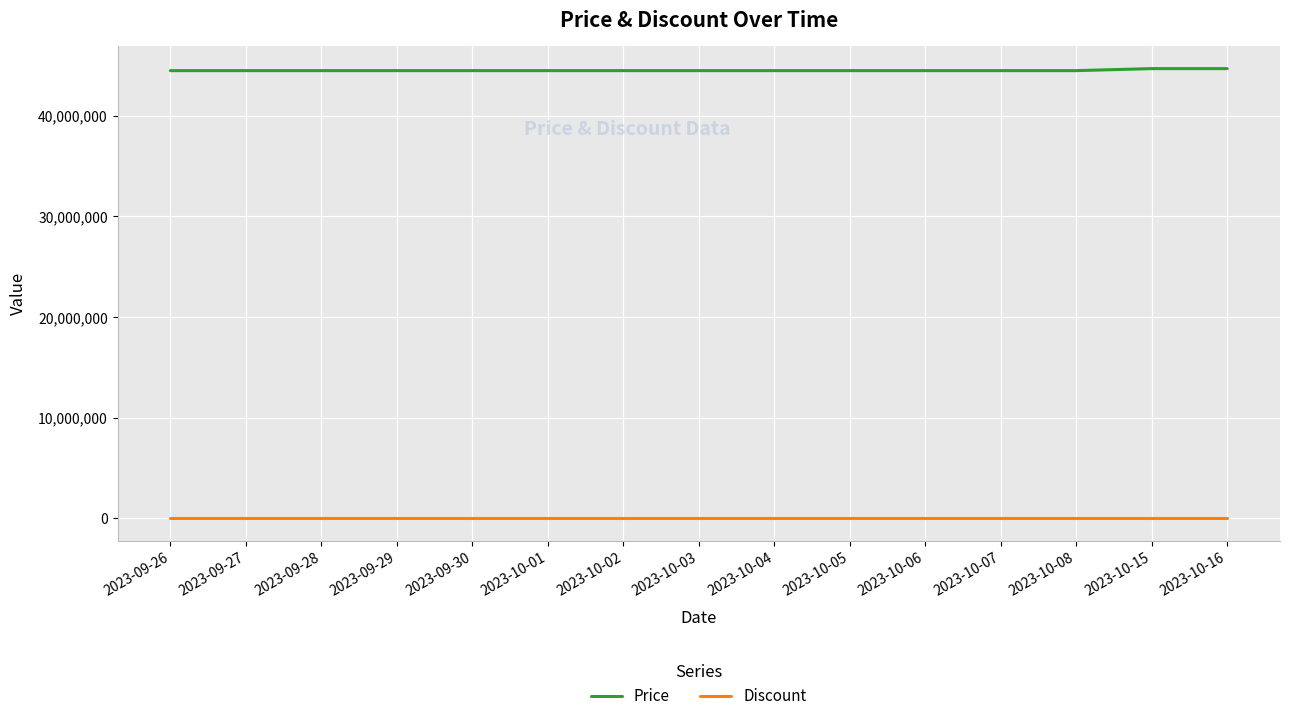

List the series in order of their peak value, lowest first.

Discount, Price